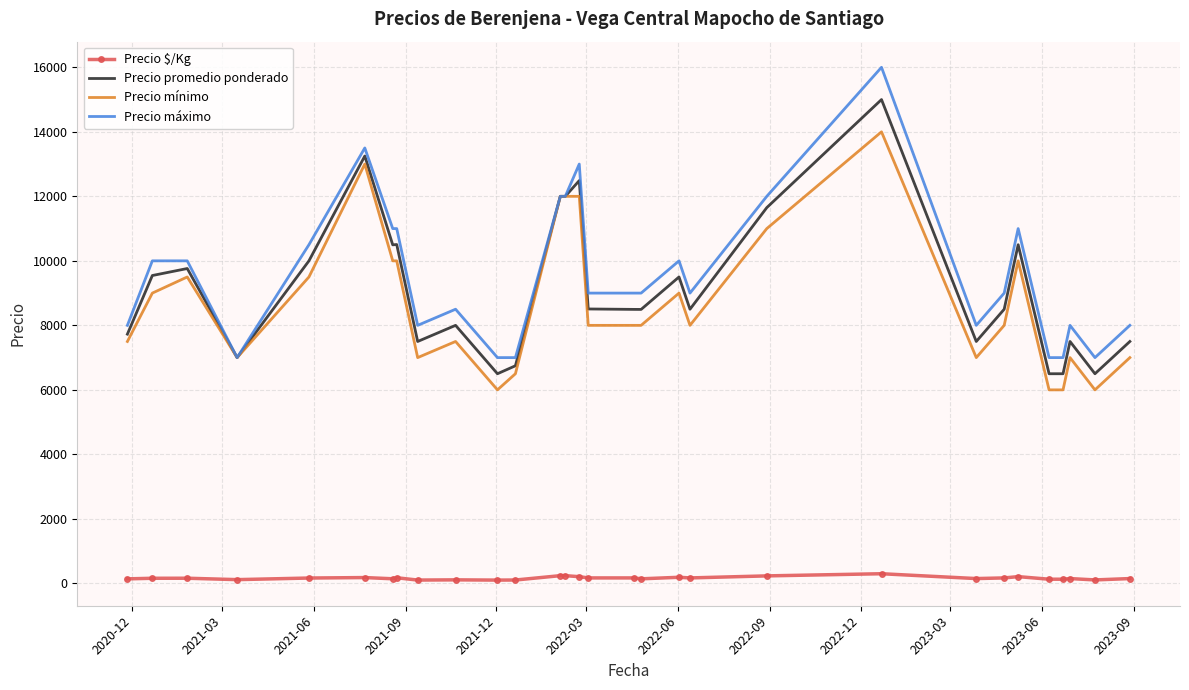

Rank the series by their maximum value, from highest to lowest.

Precio máximo, Precio promedio ponderado, Precio mínimo, Precio $/Kg